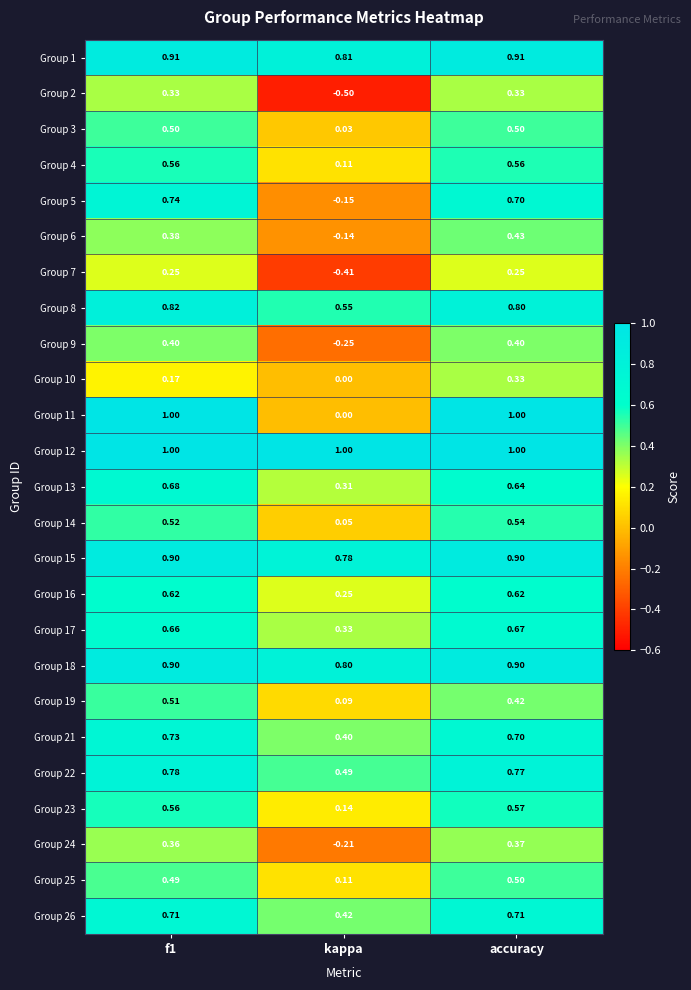

Which category has the highest value in the Group 24 series?

accuracy